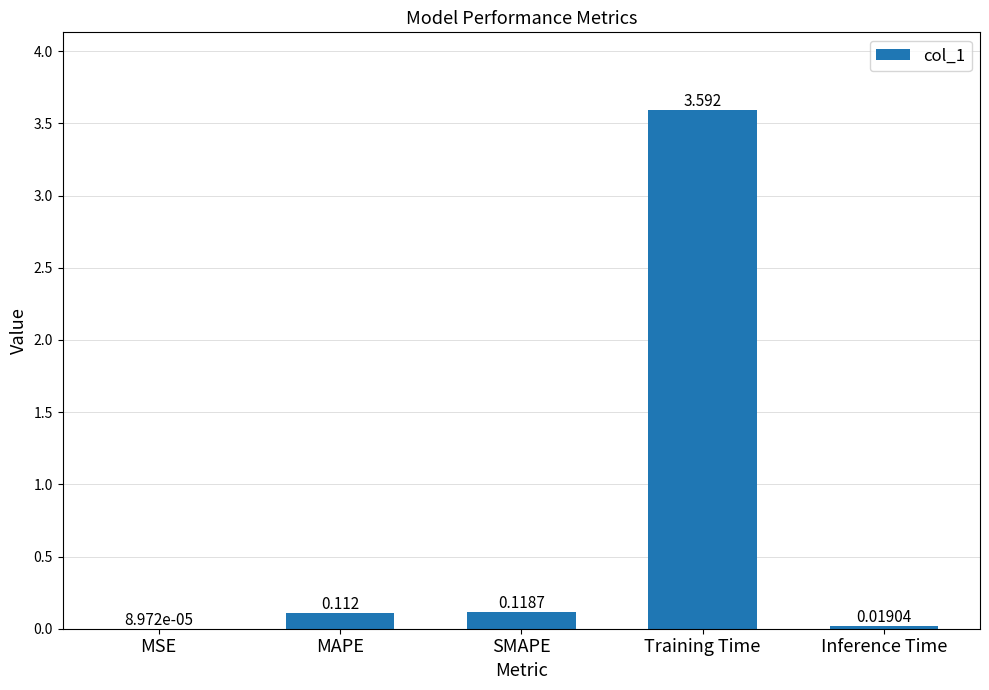

Where is the data nearest to the value 1?

SMAPE